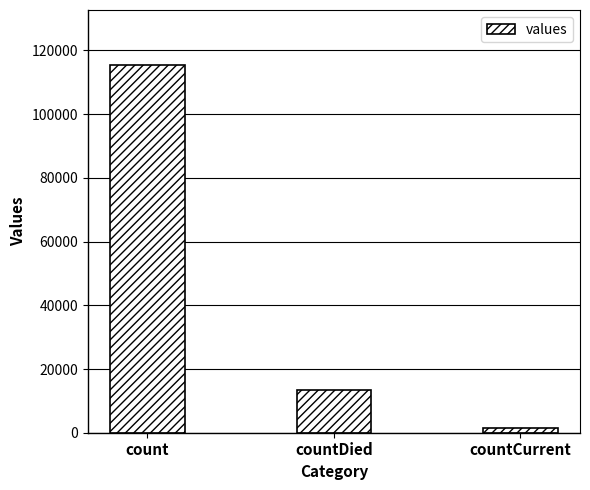

What is the change in value from count to countCurrent?

-113996